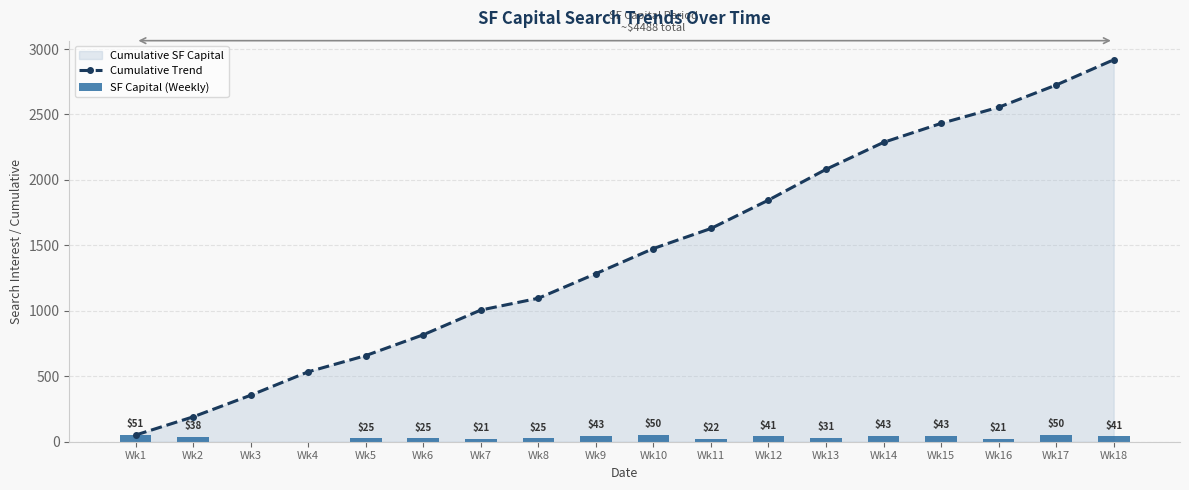

At Wk1, list the series in order from largest to smallest.

Cumulative Trend, SF Capital (Weekly)